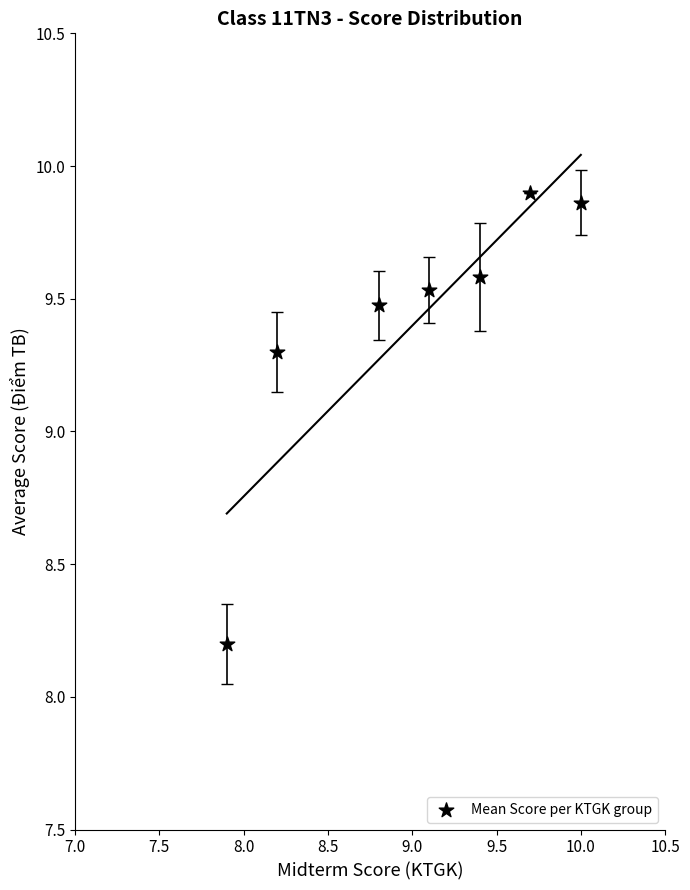

What Y value in the scatter plot is closest to 9?

9.3